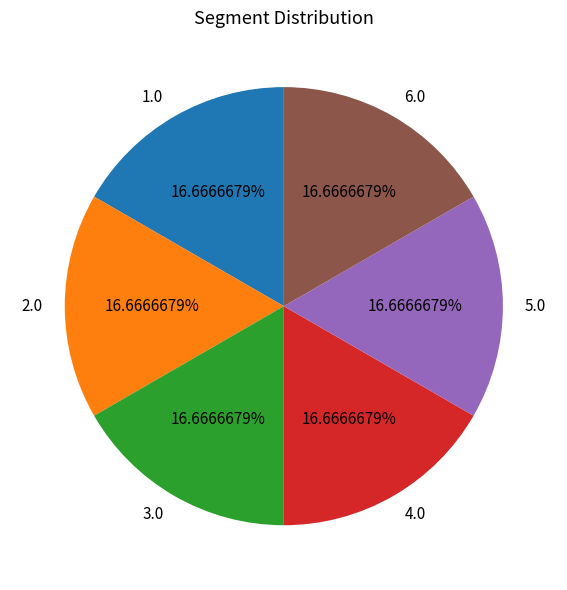

Combined, do 4.0 and 5.0 account for over 50%?

No